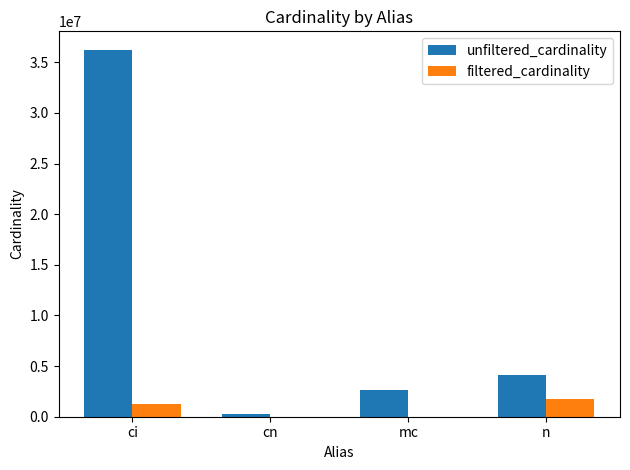

Does the chart contain stacked bars?

No